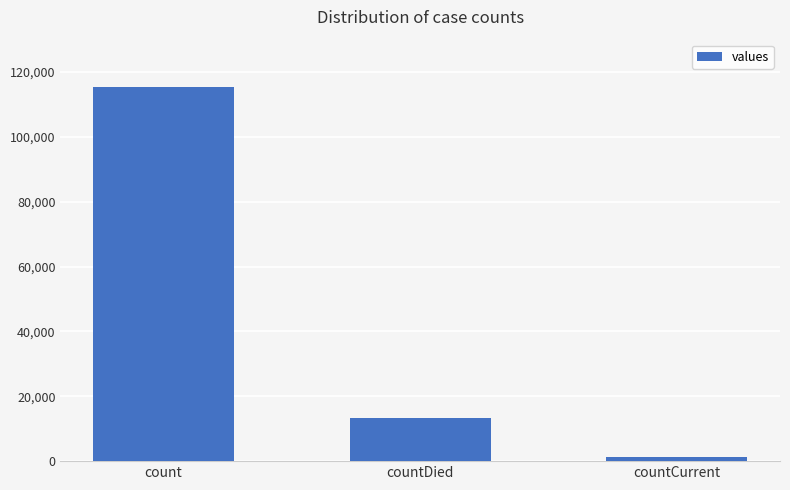

At which category does the chart reach its minimum across all series?

countCurrent